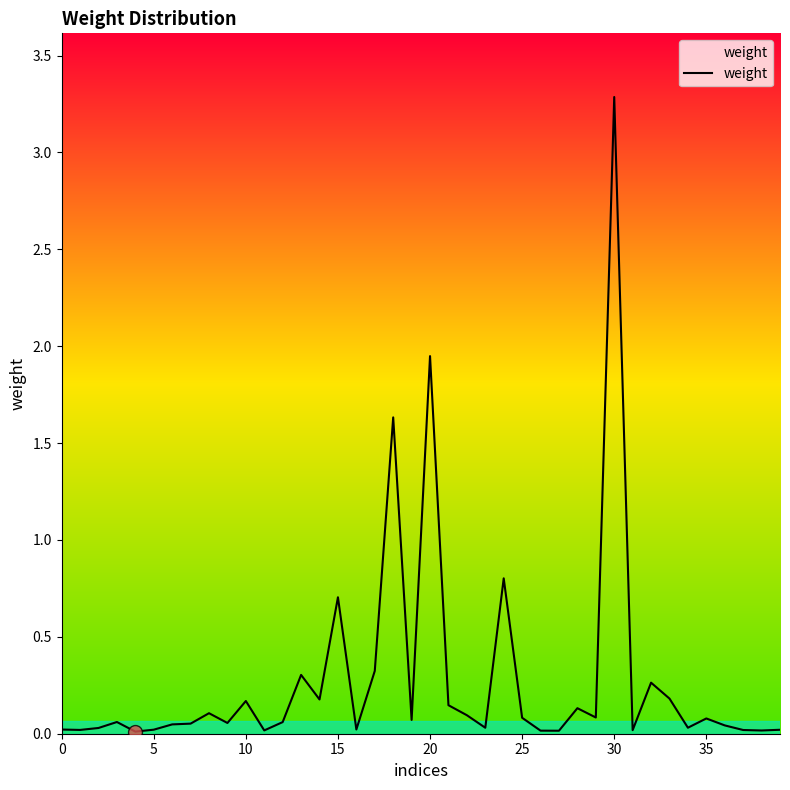

What is the difference between the maximum and minimum values?

3.3